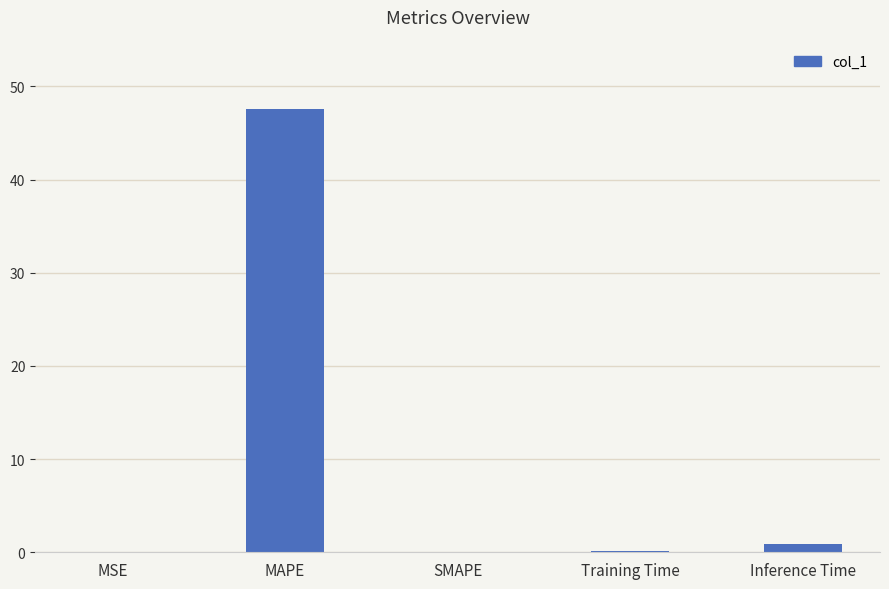

Are the bars horizontal?

No